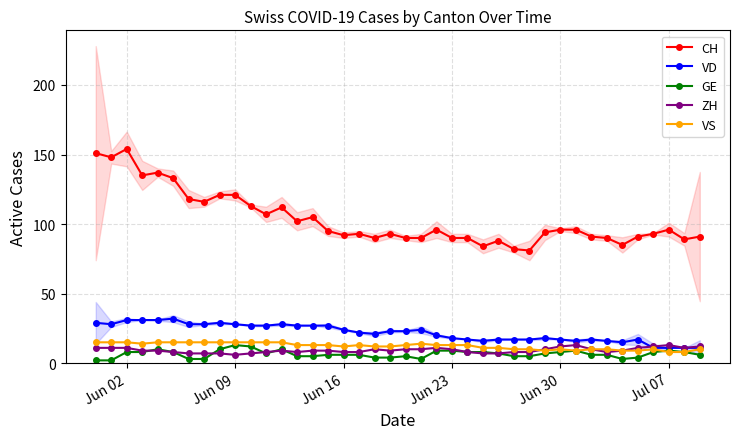

True or false: CH and VD cross at least once.

False